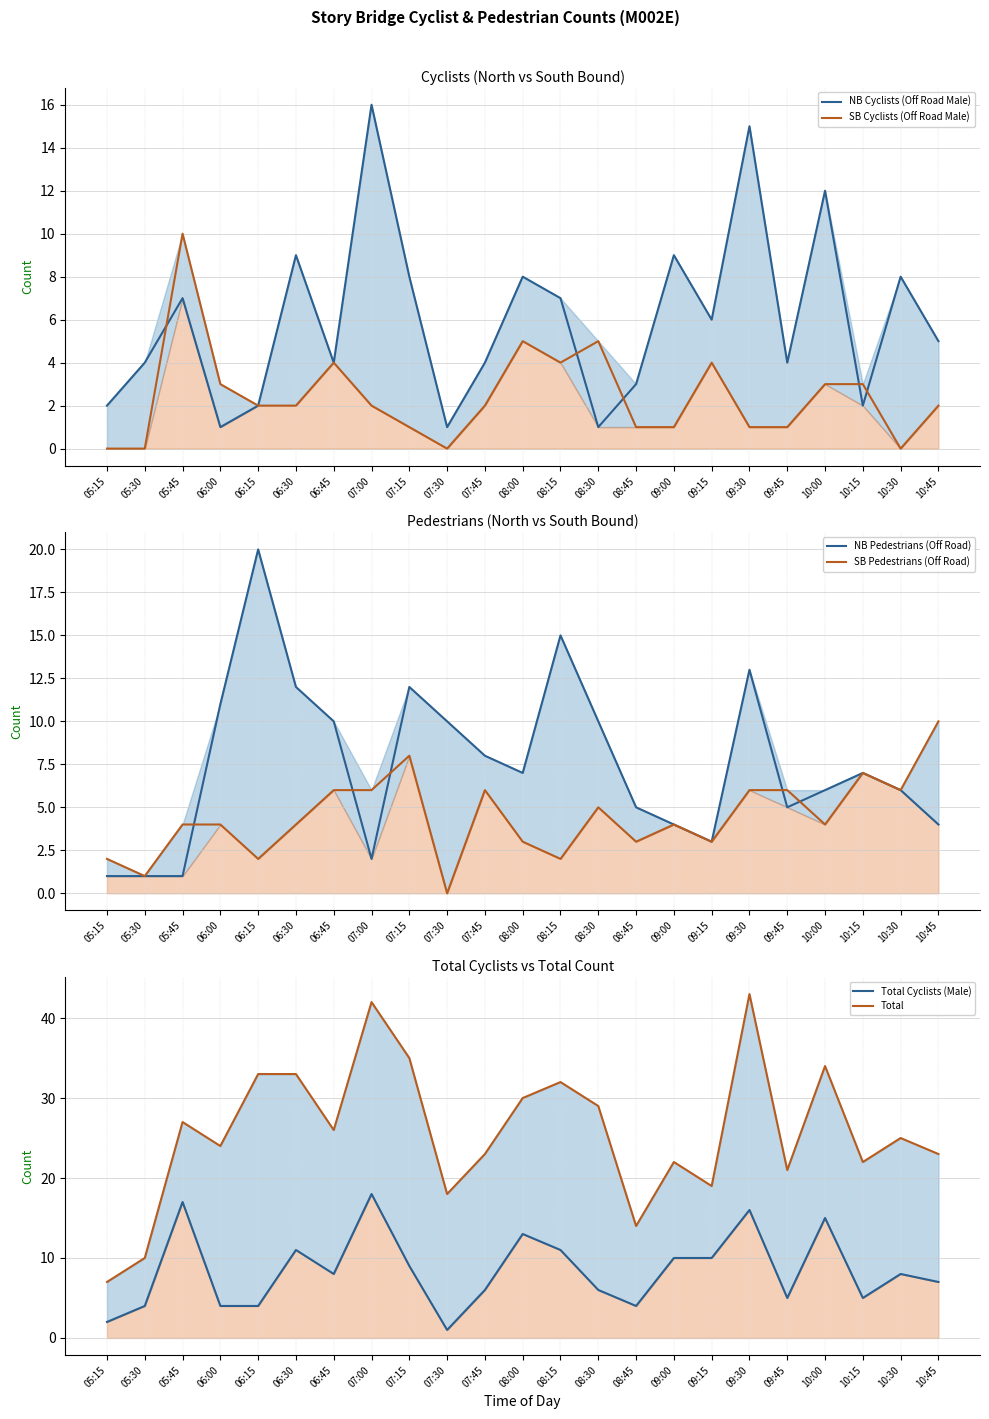

What are all the series names shown in the legend?

NB Cyclists (Off Road Male) (line), SB Cyclists (Off Road Male) (line), NB Pedestrians (Off Road) (line), SB Pedestrians (Off Road) (line), Total Cyclists (Male) (line), Total (line)